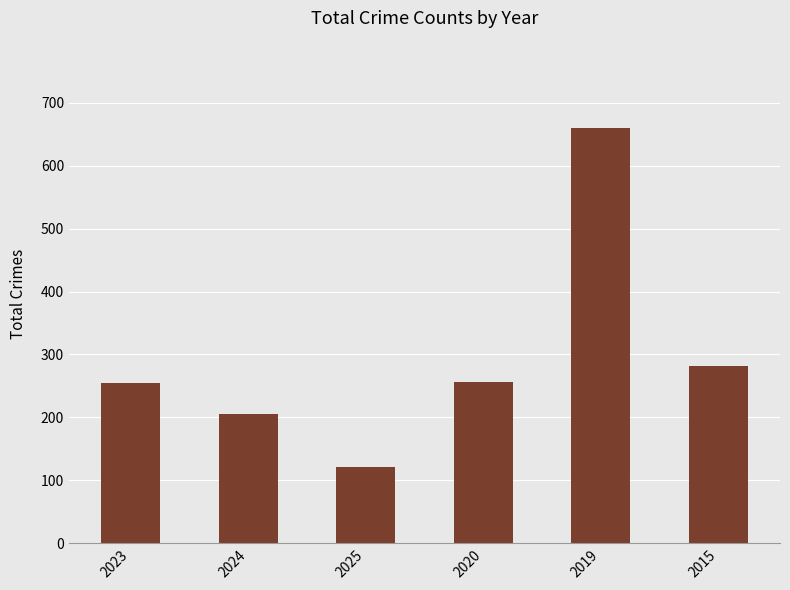

What position from the right is 2020?

3